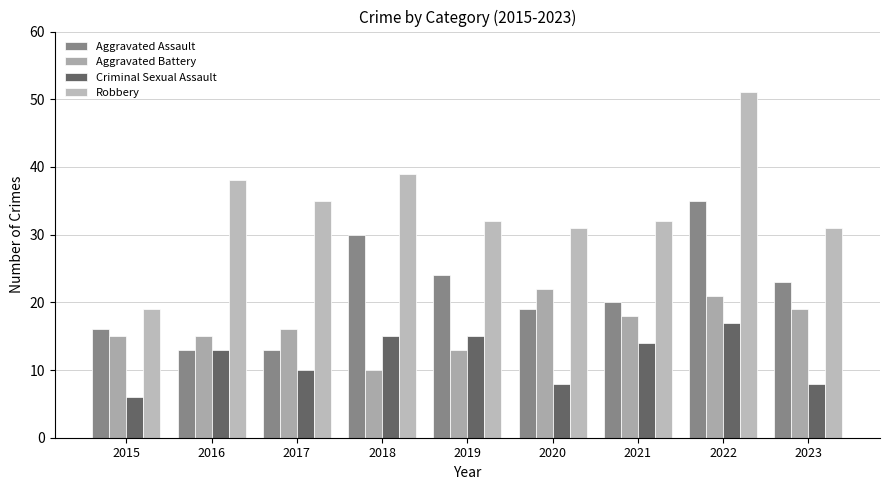

What is the value of the Robbery bar at the 2nd from the left?

38